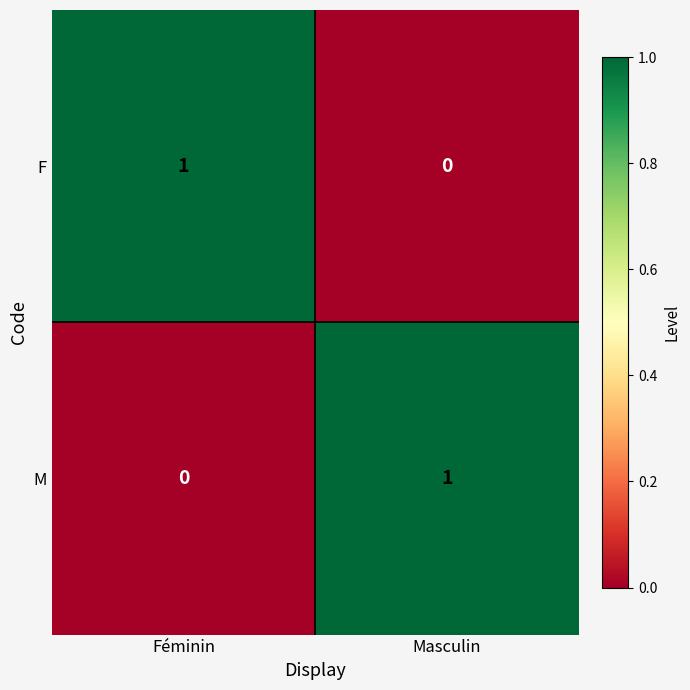

Is the value of M at Féminin greater than the value of F at Féminin?

No